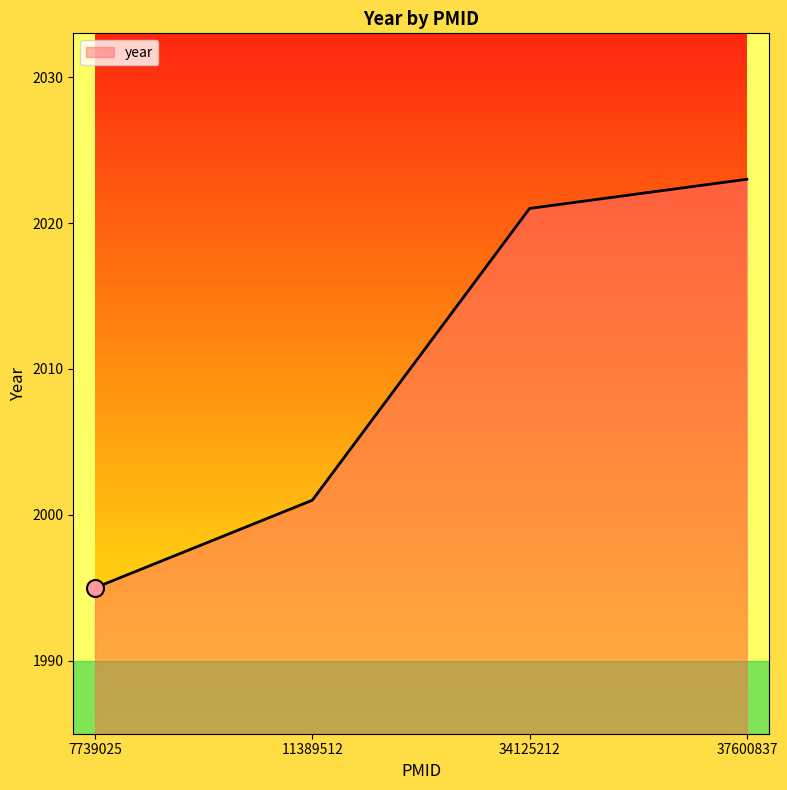

What is the ratio of the value at 7739025 to the value at 37600837?

1.0